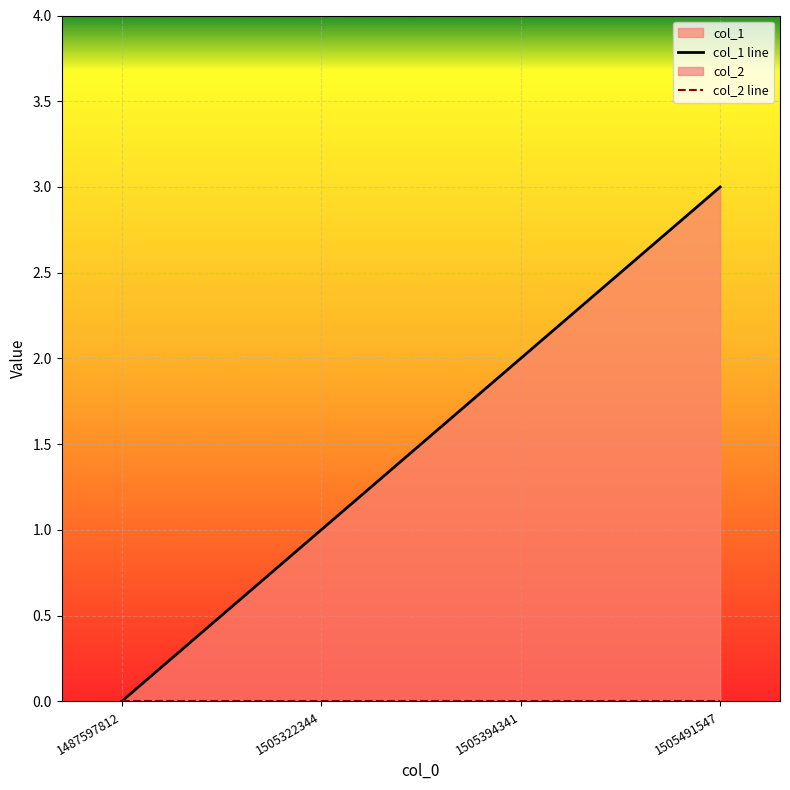

Which category has the lowest value in the col_2 line series?

1487597812